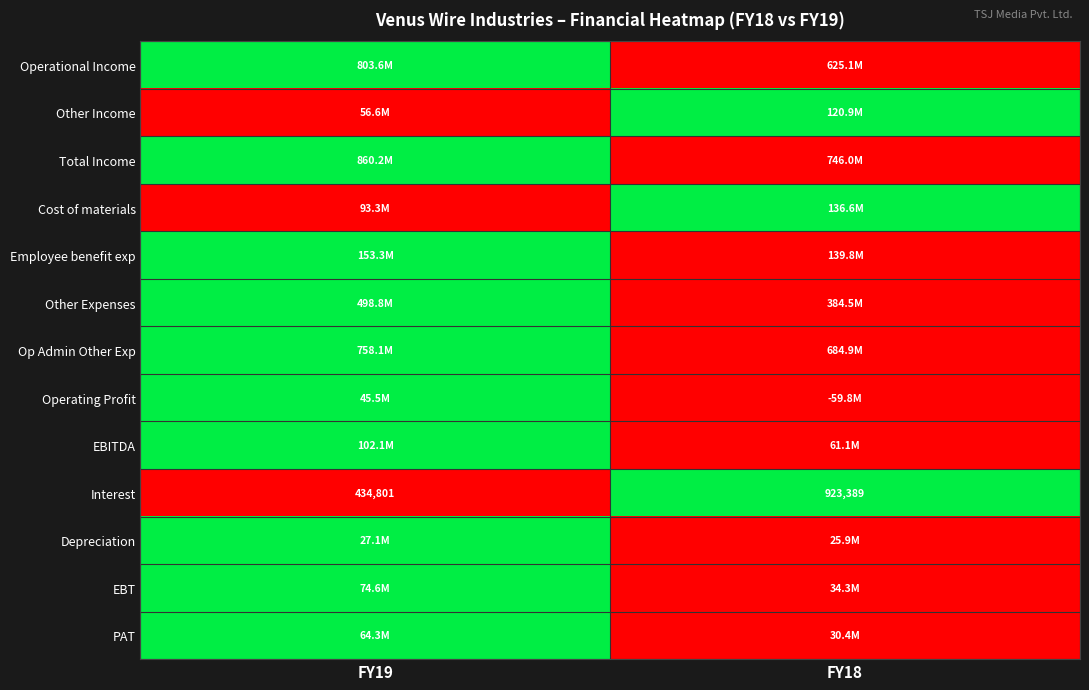

What is the difference between the maximum and minimum values in the Interest series?

488588